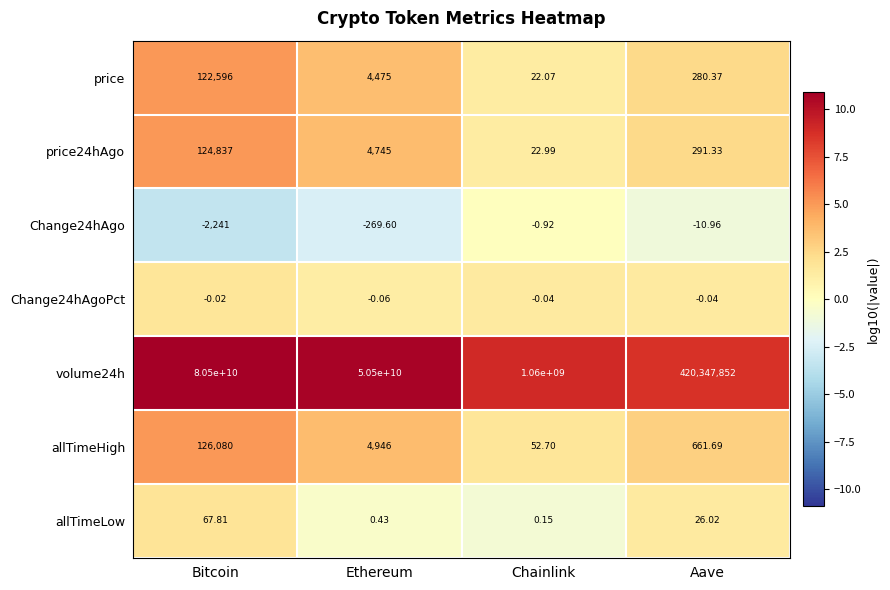

At which category does the chart reach its peak across all series?

Bitcoin